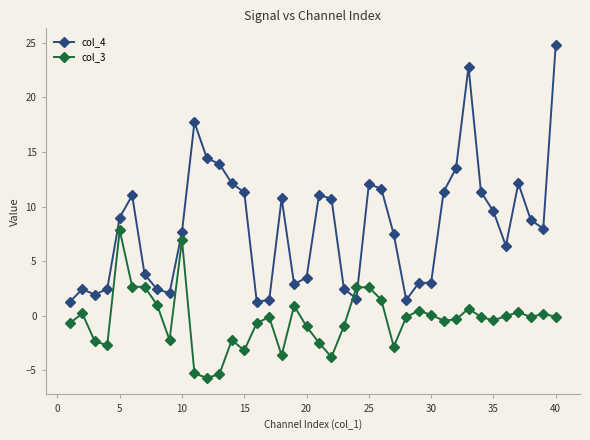

What is the greatest value displayed?

24.8